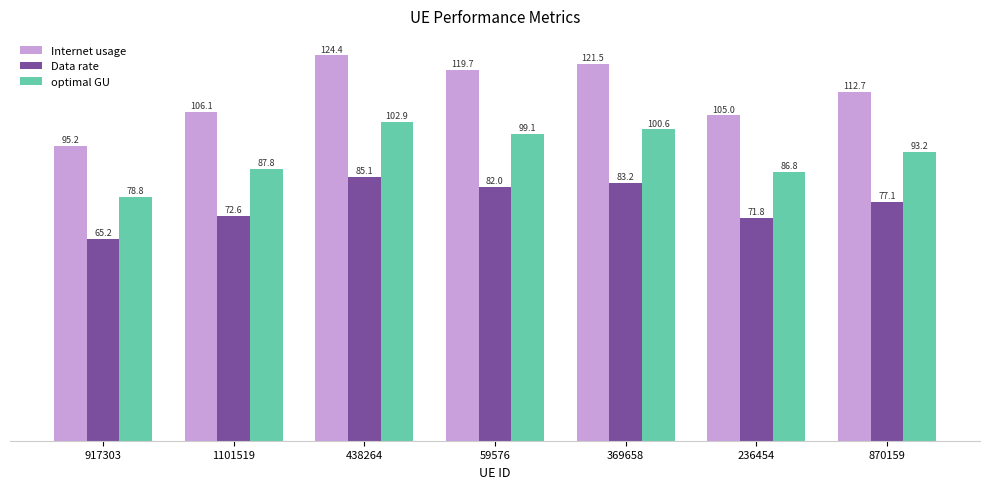

Reading right to left, extract all data points from this chart.

Internet usage: 870159=112.7	236454=105.0	369658=121.5	59576=119.7	438264=124.4	1101519=106.1	917303=95.2
Data rate: 870159=77.1	236454=71.8	369658=83.2	59576=82.0	438264=85.1	1101519=72.6	917303=65.2
optimal GU: 870159=93.2	236454=86.8	369658=100.6	59576=99.1	438264=102.9	1101519=87.8	917303=78.8